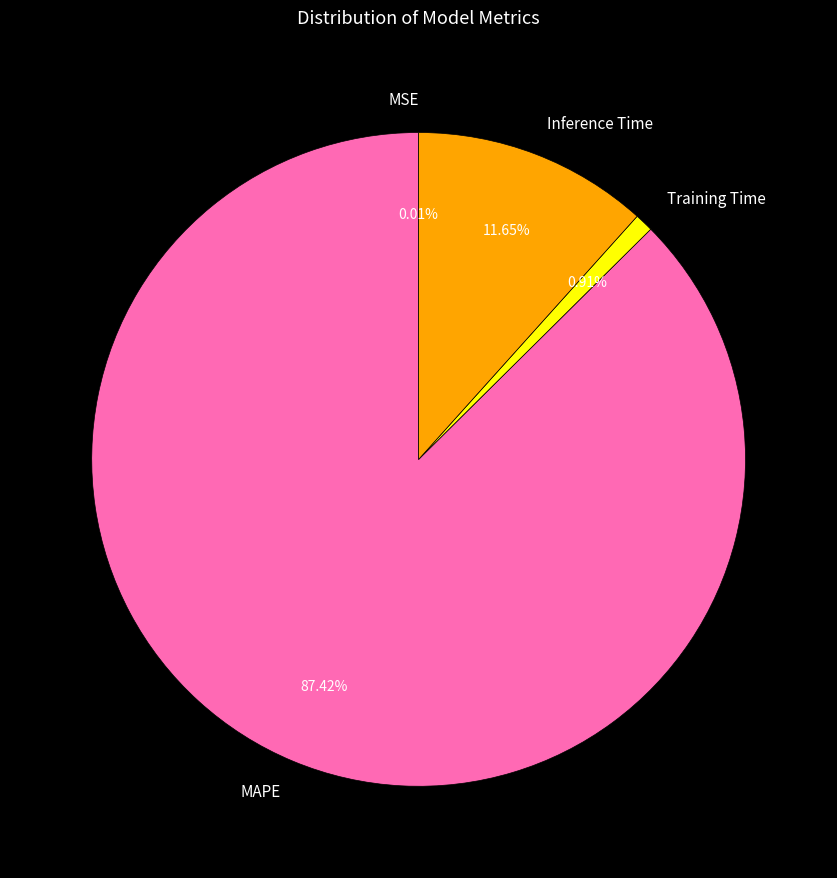

Does MAPE represent more than half of the total?

Yes